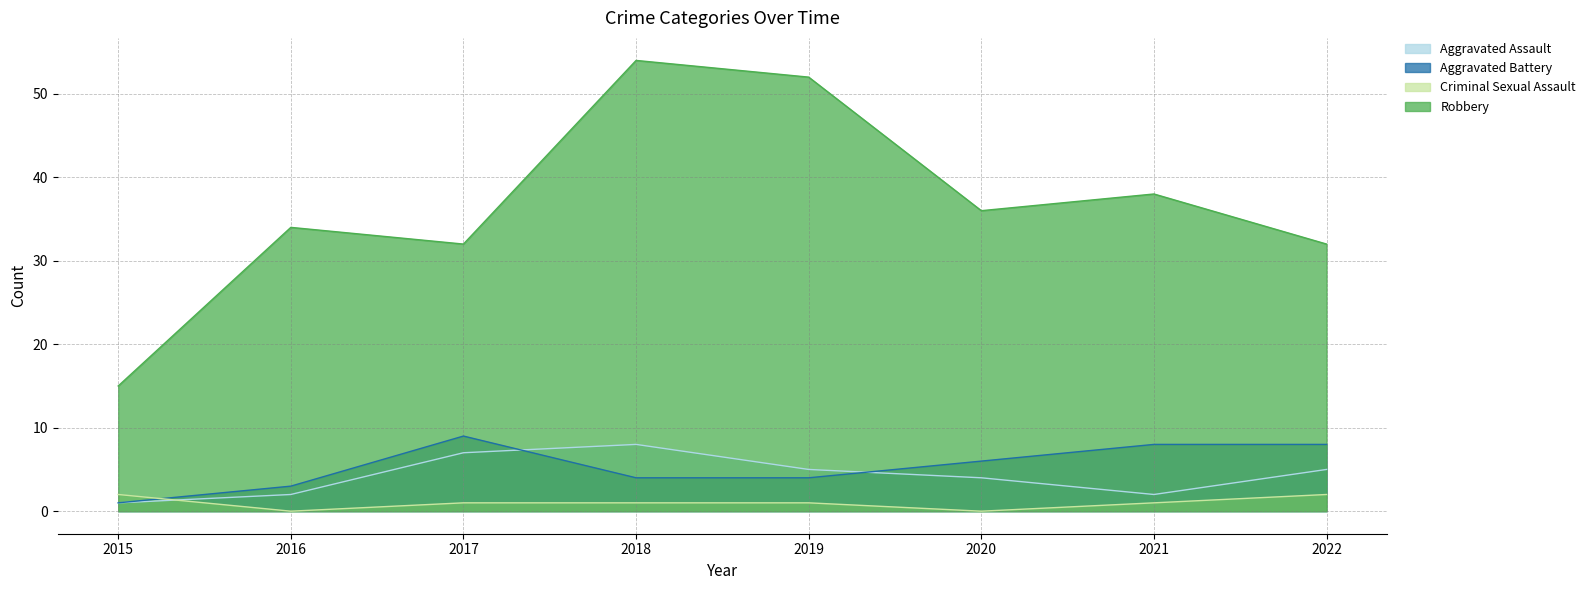

At which label does Aggravated Assault first exceed 5?

2017